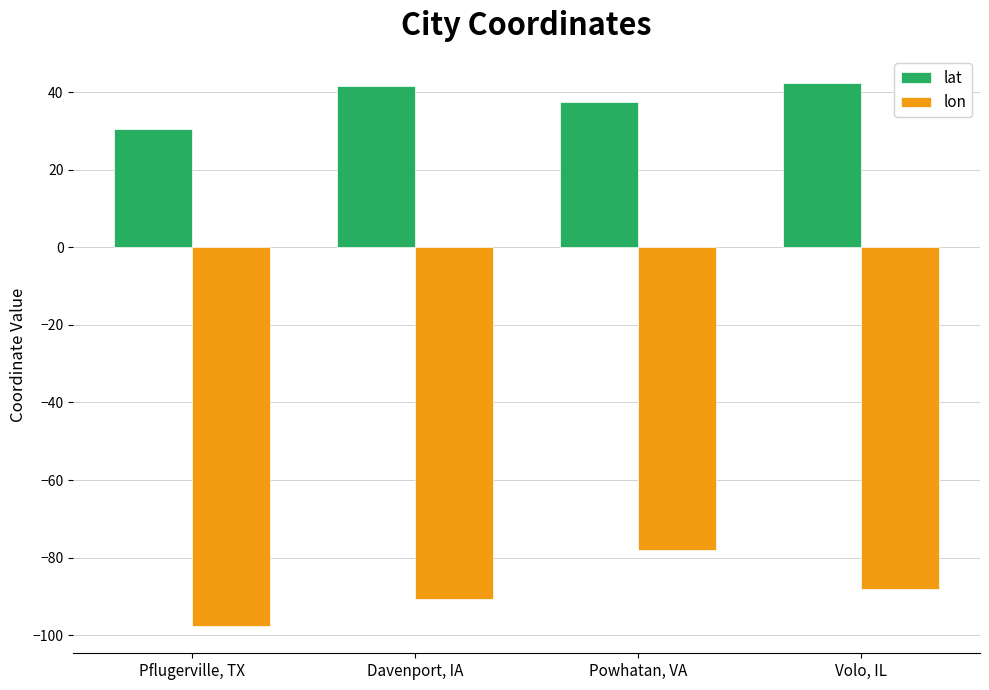

At Volo, IL, list the series in order from smallest to largest.

lon, lat